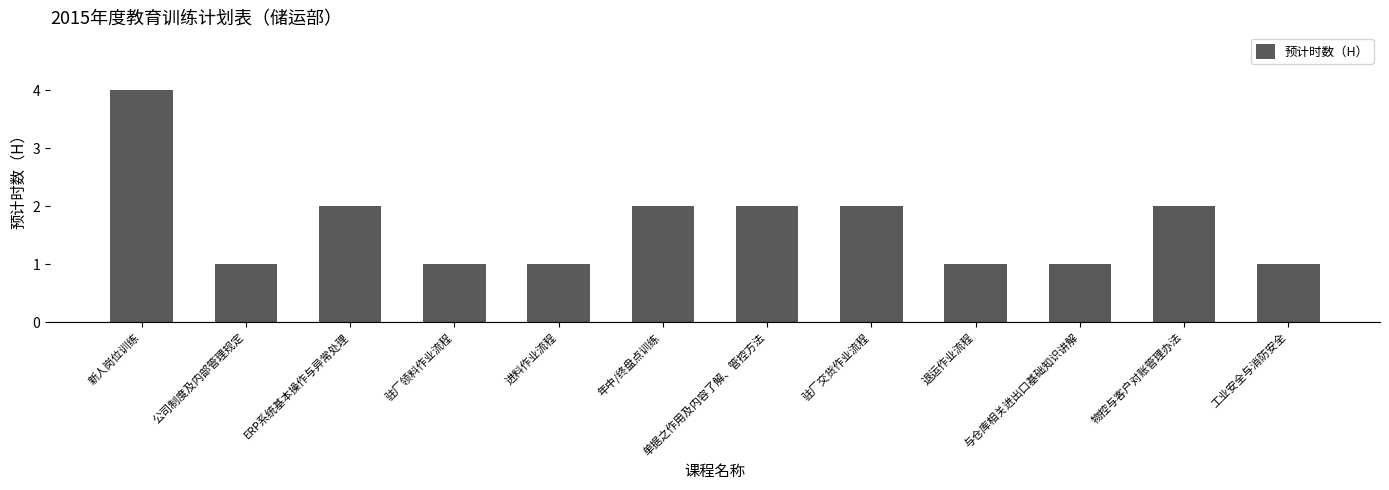

Does the chart contain any negative values?

No